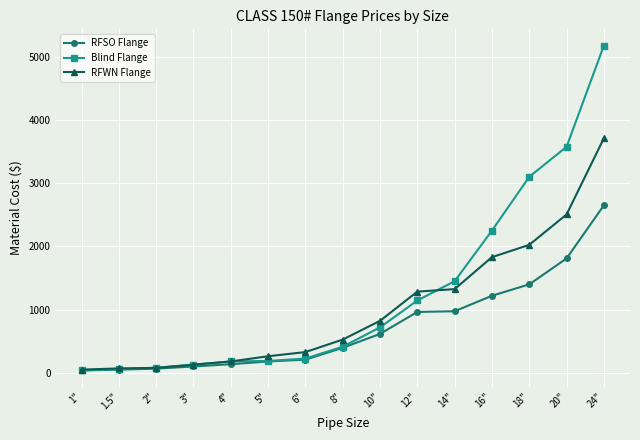

What is the total value across all series at 16"?

5300.0